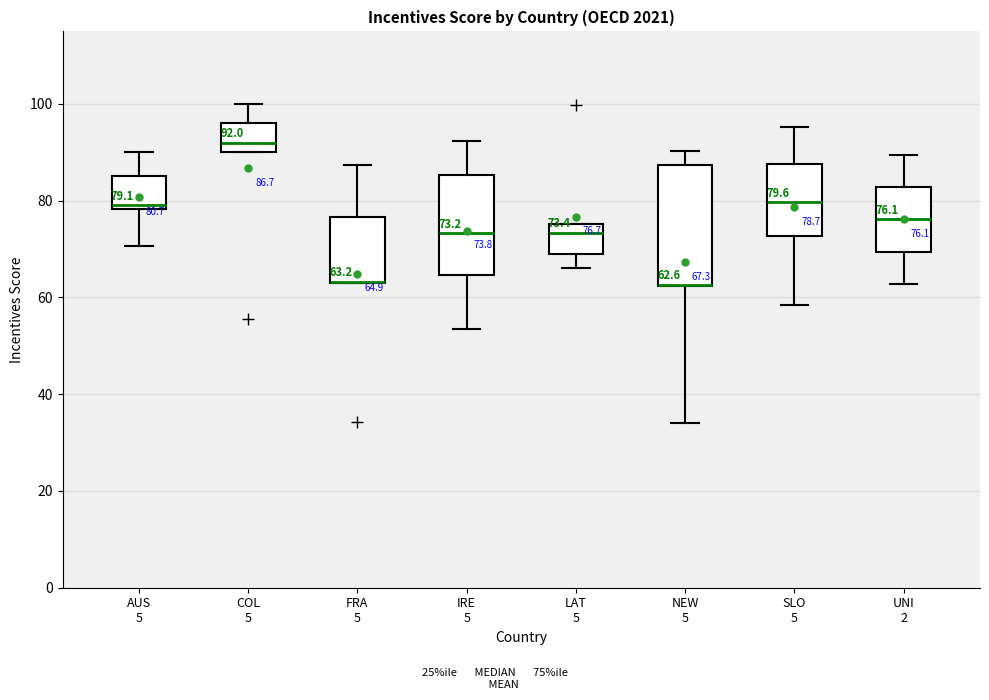

Comparing the boxes themselves (not the whiskers), which one is the tallest?

NEW 5